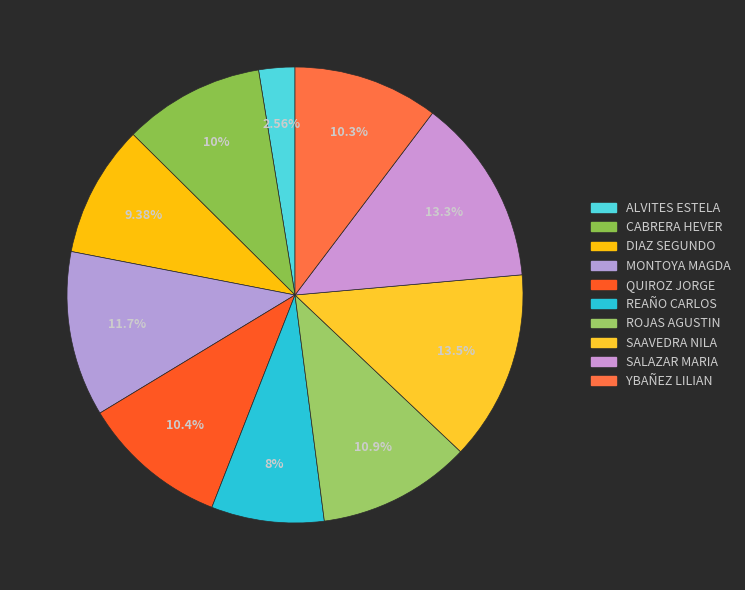

To the nearest percent, what is the difference between the largest and smallest slice percentages?

11%